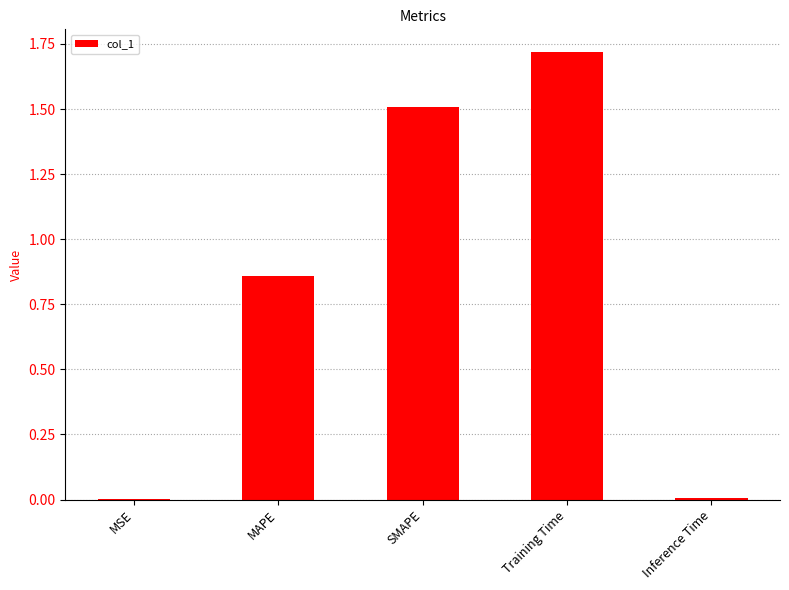

True or false: the data shows 1.3 at MAPE.

False